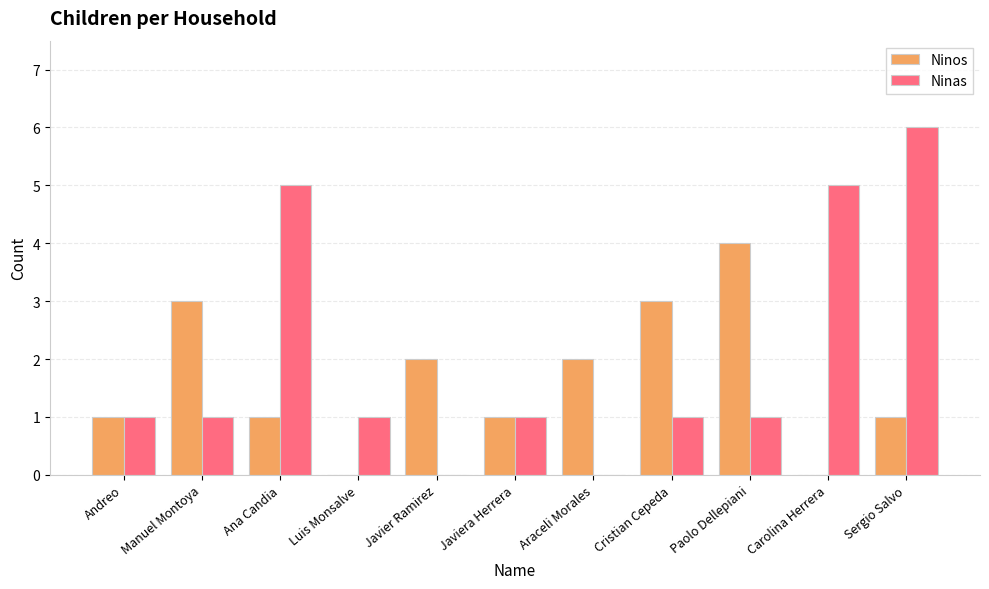

At which label does Ninos reach its peak?

Paolo Dellepiani